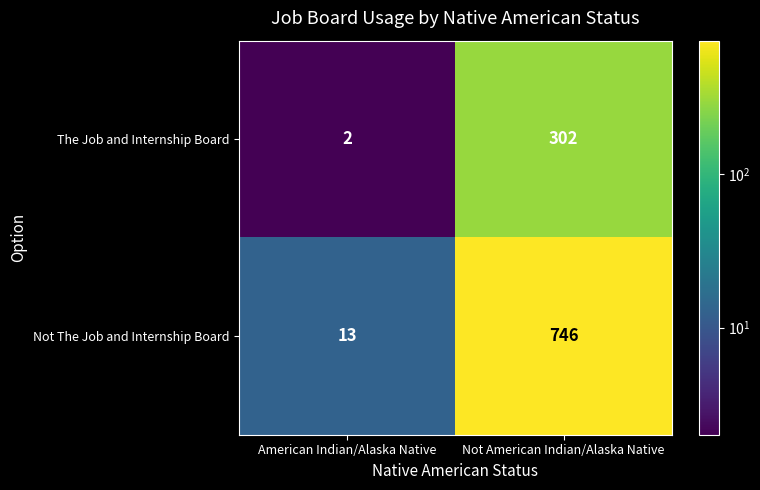

What is the minimum value shown in the chart?

2